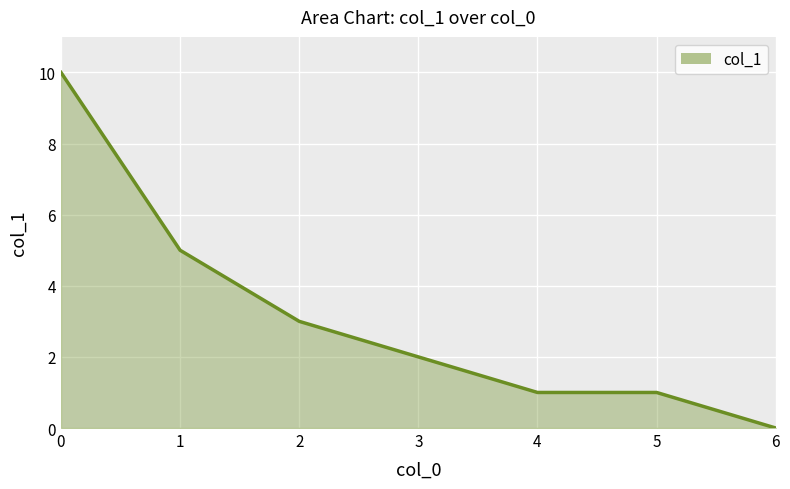

True or false: the data has more than 2 interior local peaks.

False